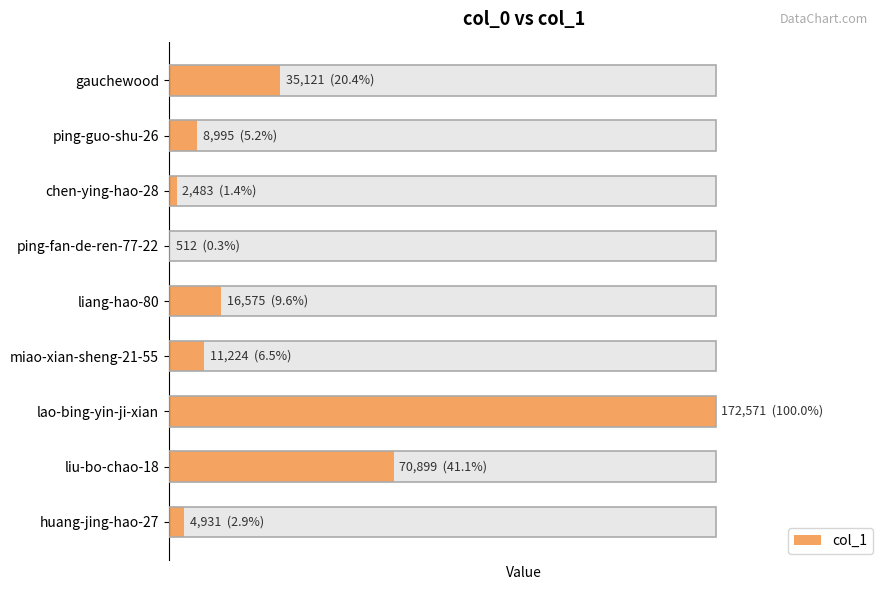

What is the value of the 9th bar from the left?

4931